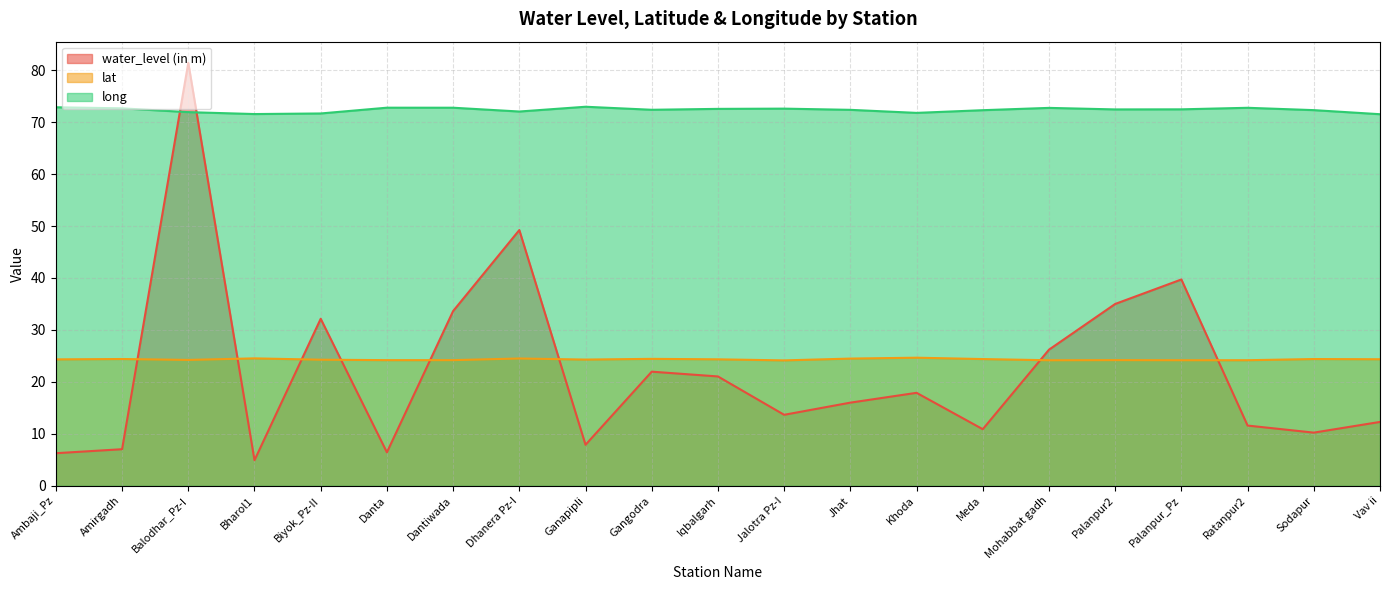

At which category does long reach its first local valley?

Bharol1